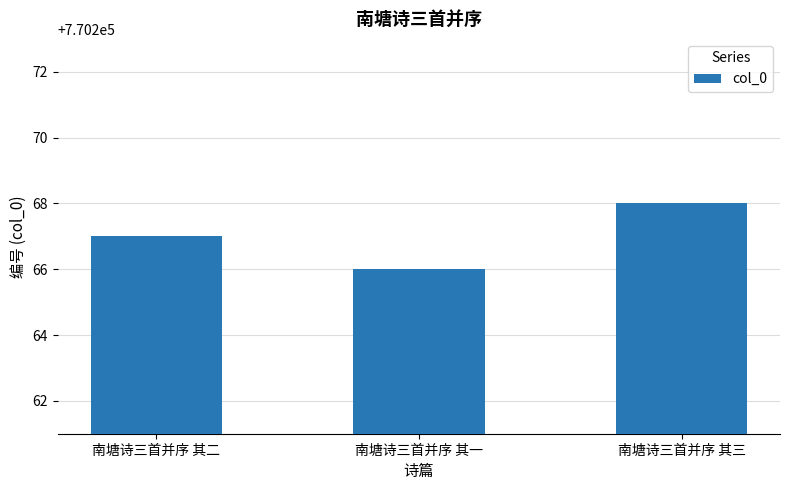

Is it true that the value at 南塘诗三首并序 其三 is 1122240?

False